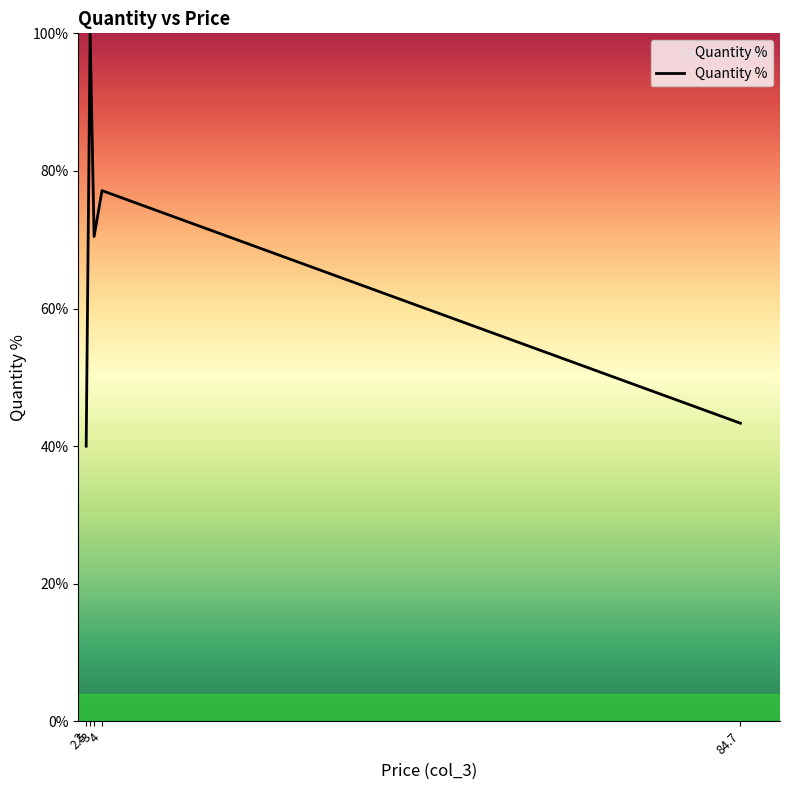

Which has a higher value, 4 or 84.7?

4